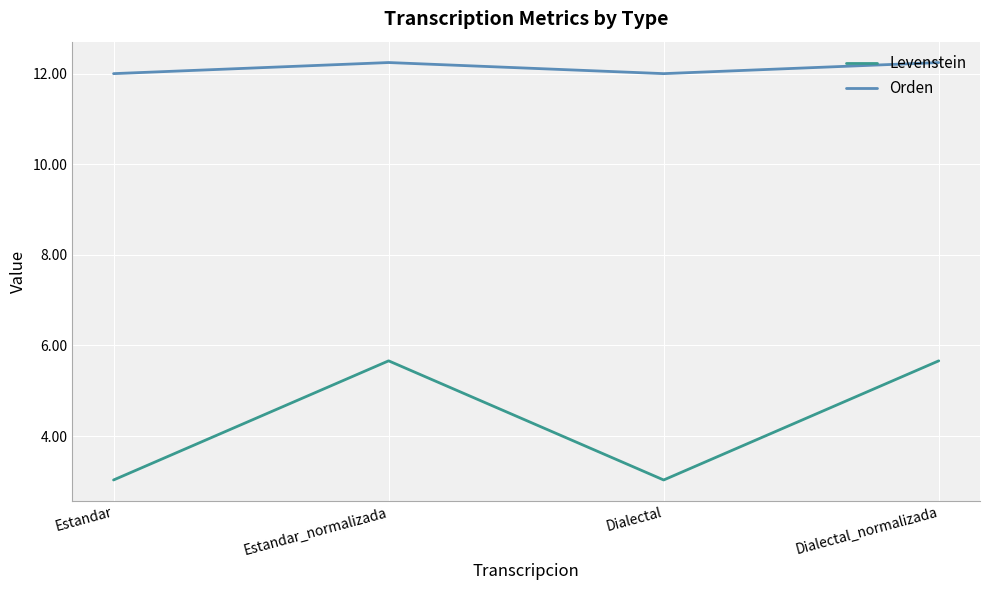

True or false: Levenstein has more than 2 points higher than both neighbors.

False